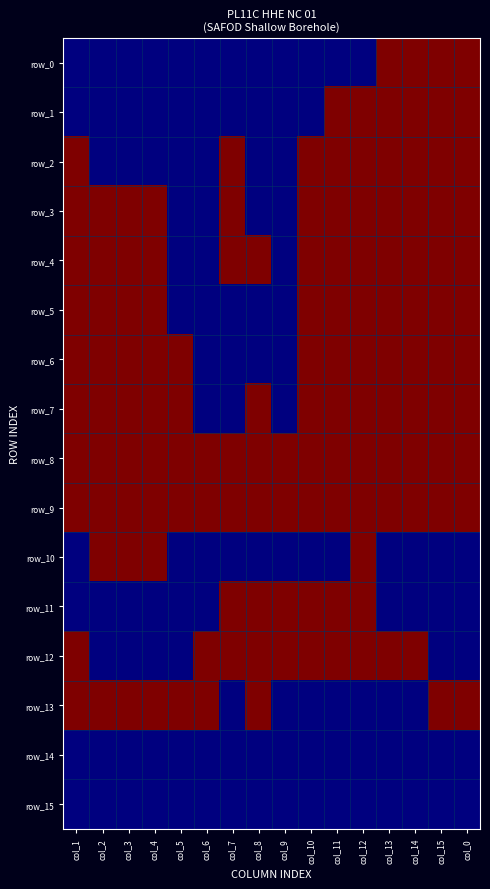

How many data points in row_0 are above 0?

4